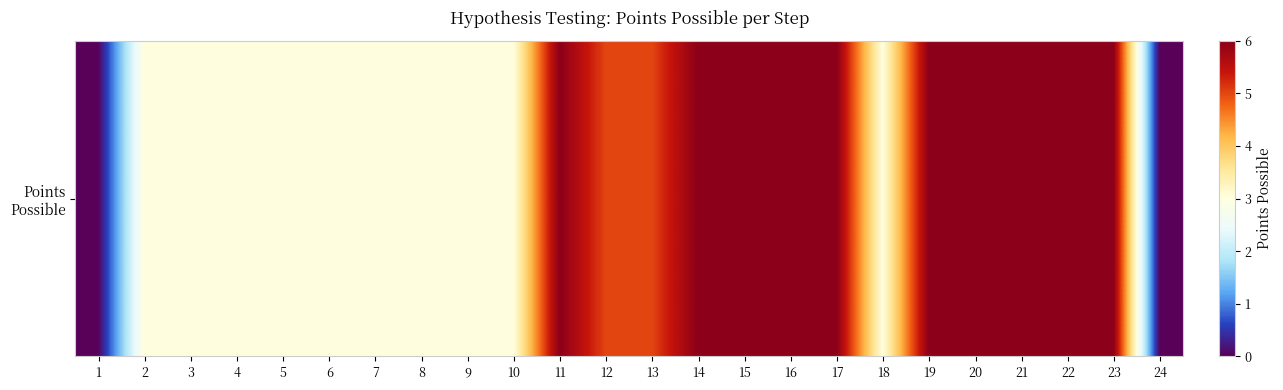

Reading right to left, list all the values displayed in this chart.

0	6	6	6	6	6	3	6	6	6	6	5	5	6	3	3	3	3	3	3	3	3	3	0